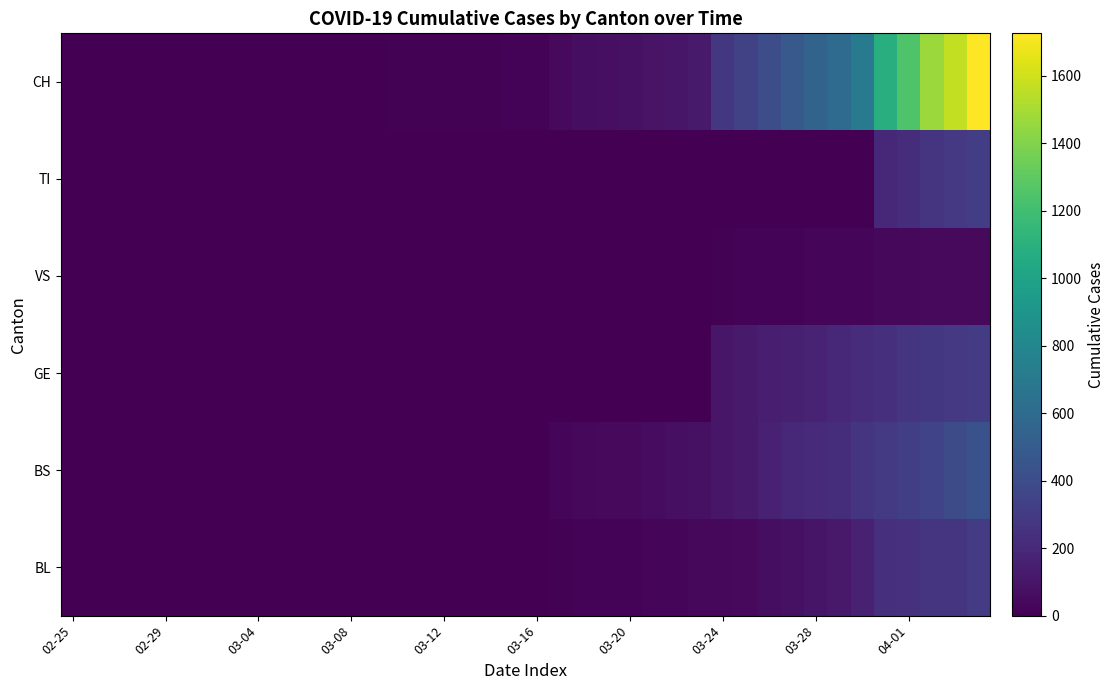

Count the number of data series in this chart.

6